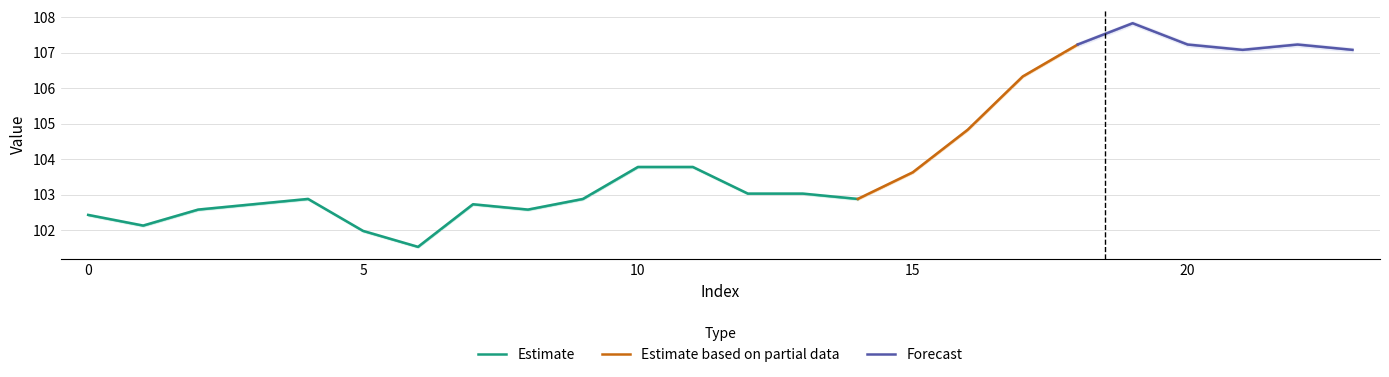

What is the difference between the col_5 values at 20 and 6?

5.7